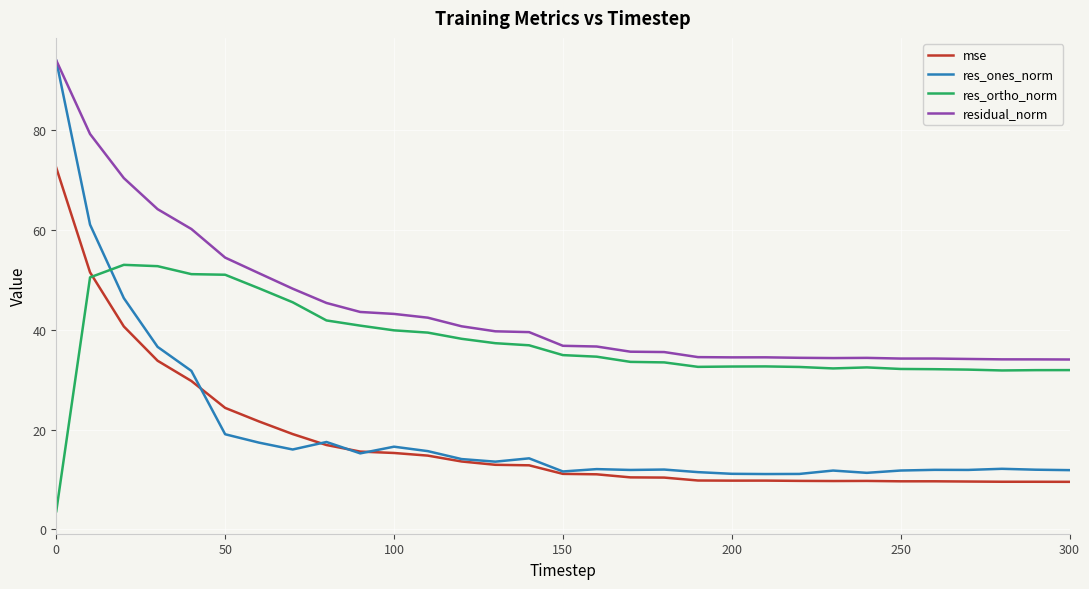

True or false: residual_norm and mse cross at least once.

False